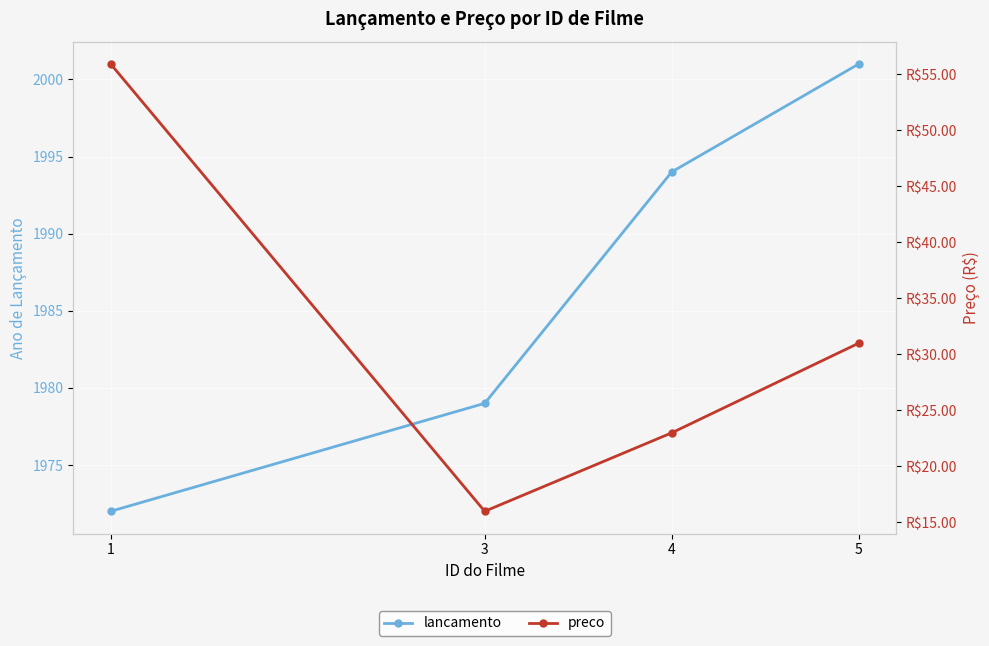

True or false: lancamento and preco cross at least once.

False